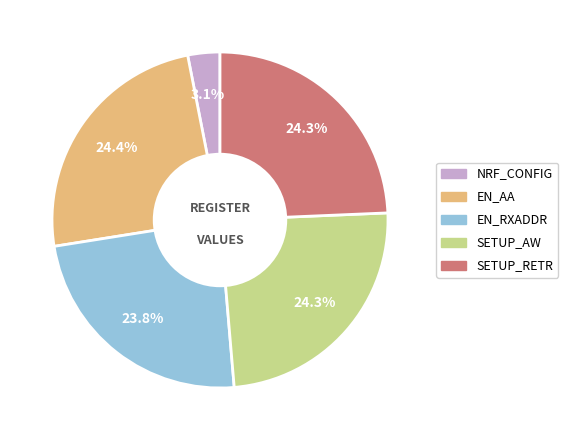

To the nearest percent, what percentage of the pie is NRF_CONFIG?

3%